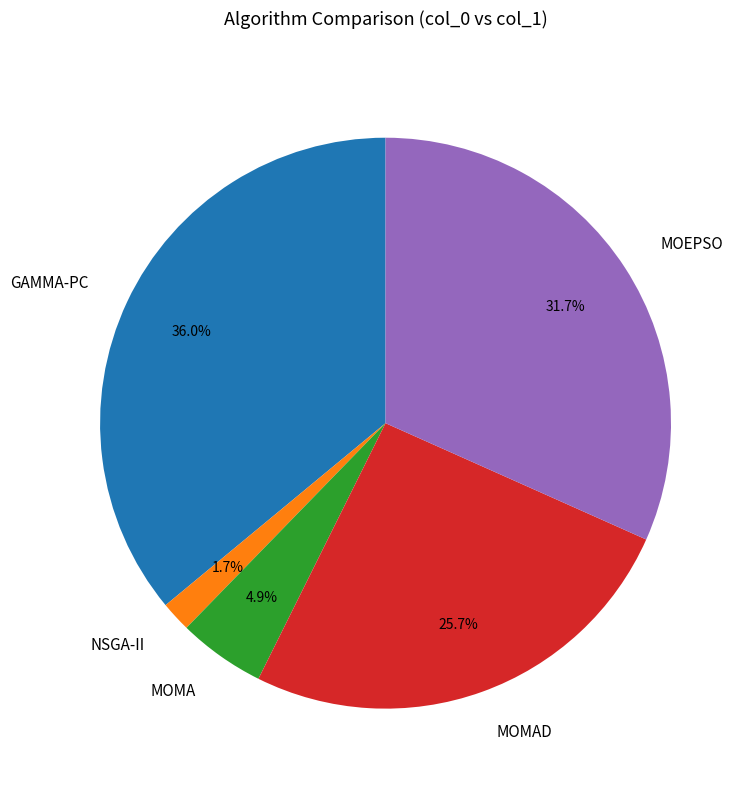

Count the number of slices in the pie.

5